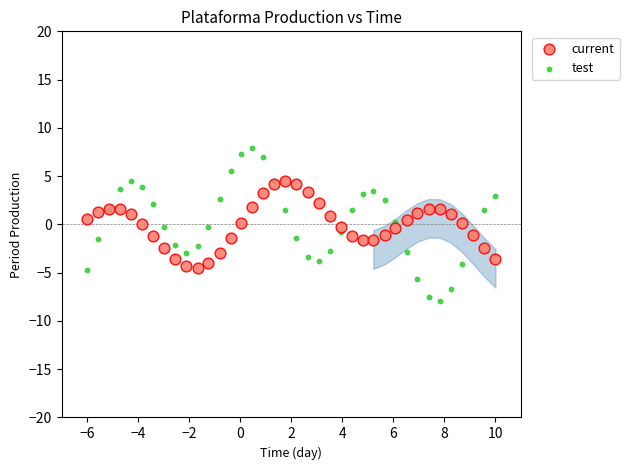

Which series contains the highest Y value?

test